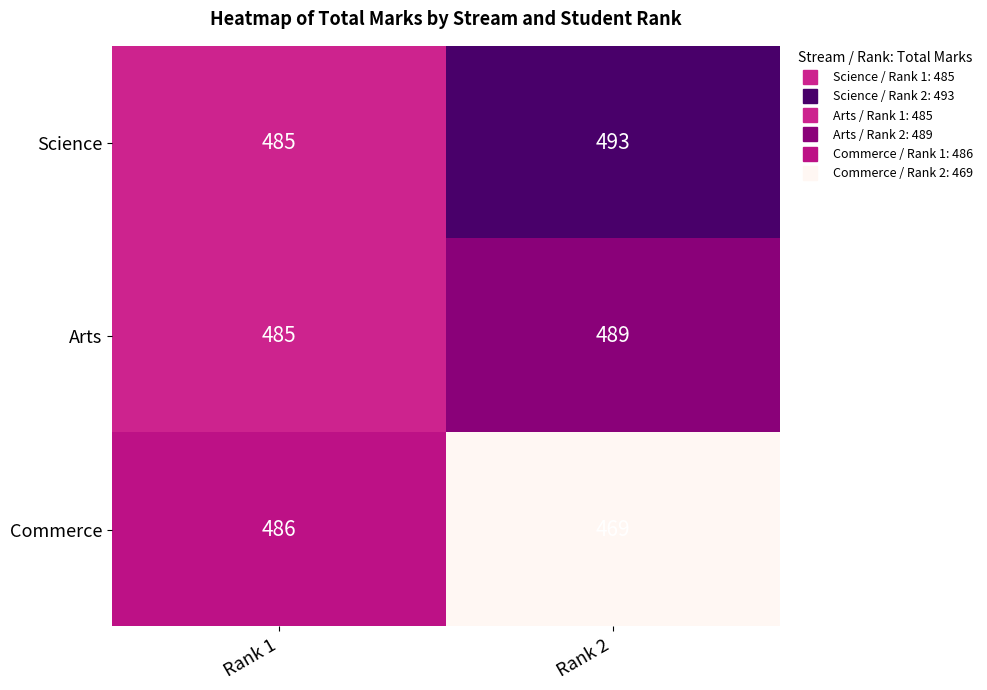

How many series are shown in this chart?

3